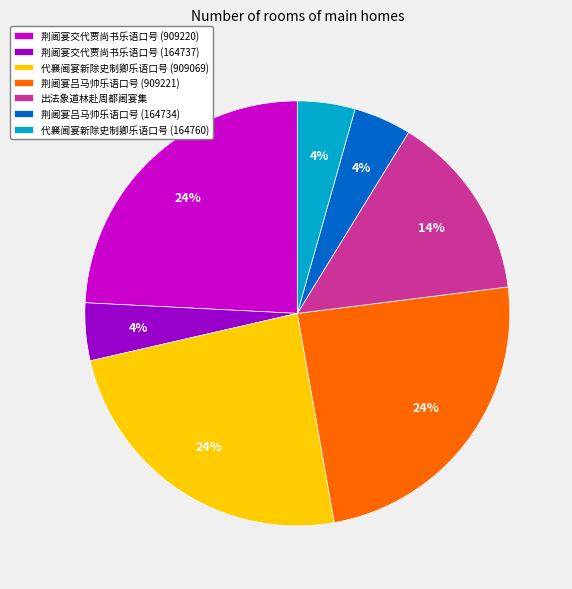

To the nearest percent, what portion does 荆阃宴交代贾尚书乐语口号 (909220) represent?

24%